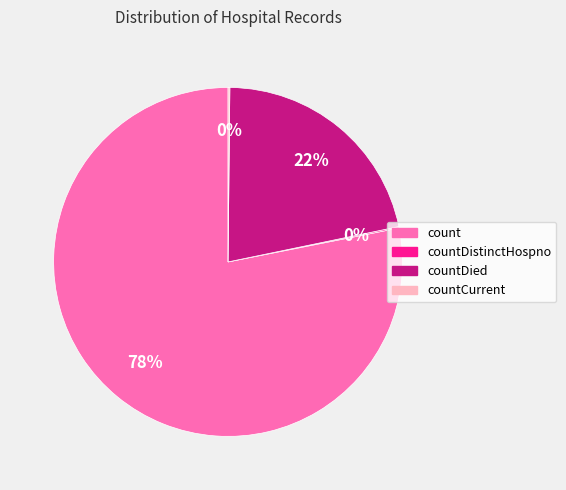

Is count the majority of the pie?

Yes